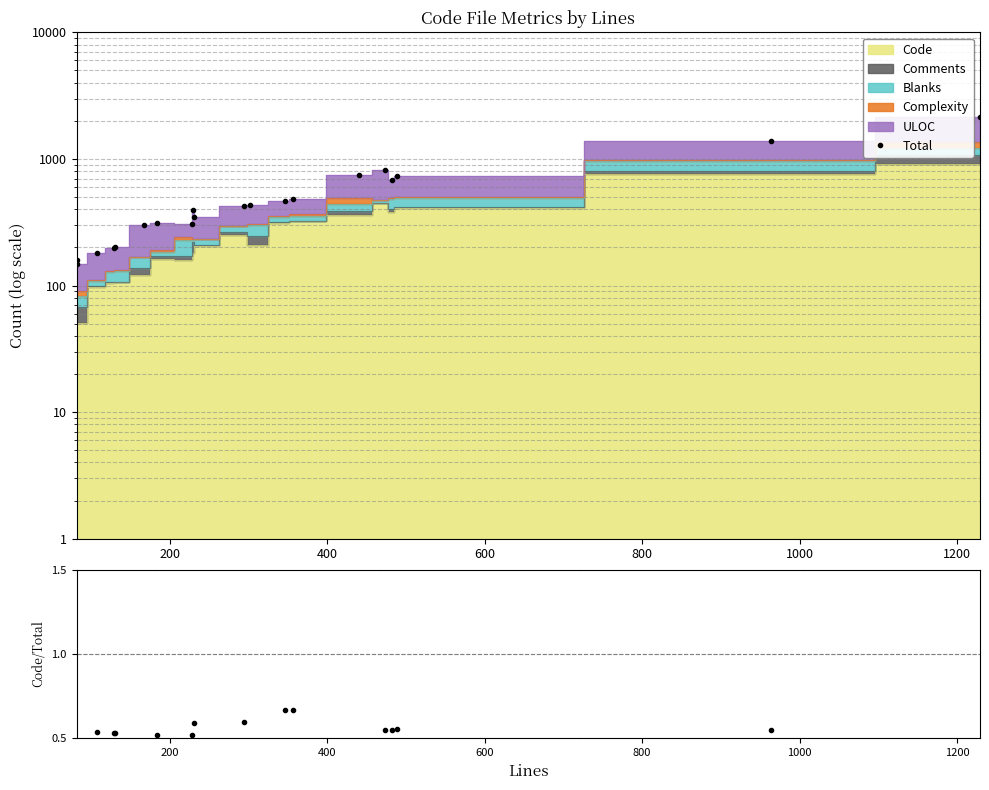

What is the average value of the Code/Total series?

0.5